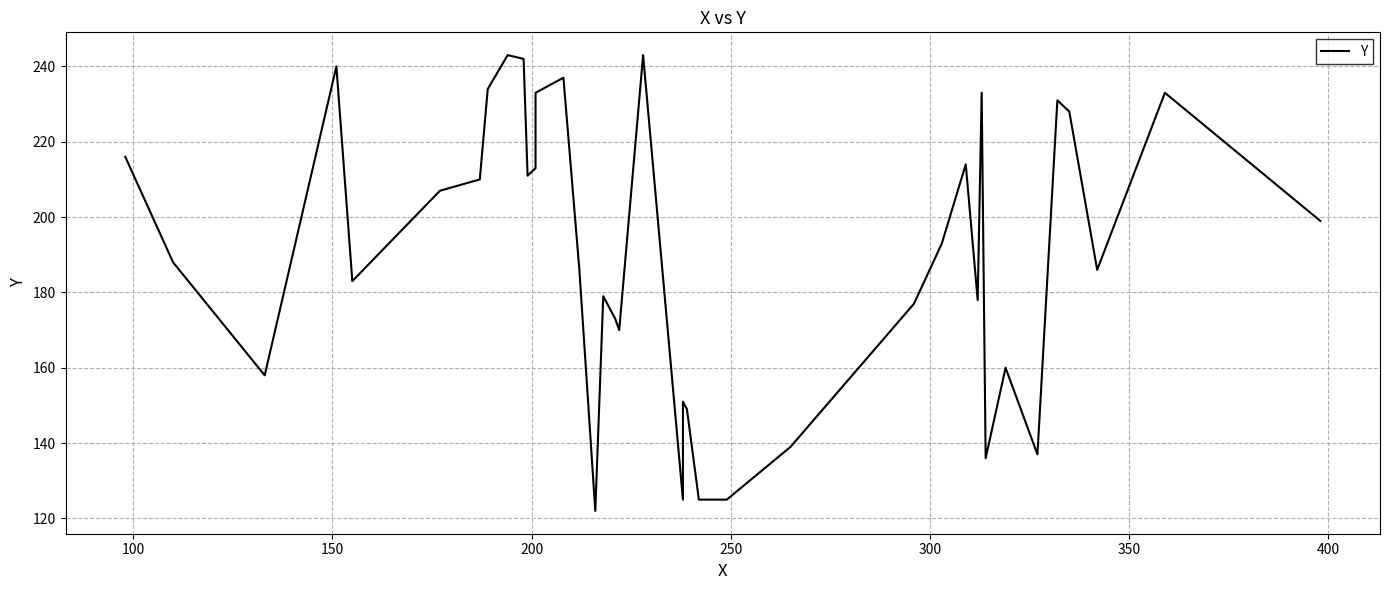

How many lines are shown in the chart?

1